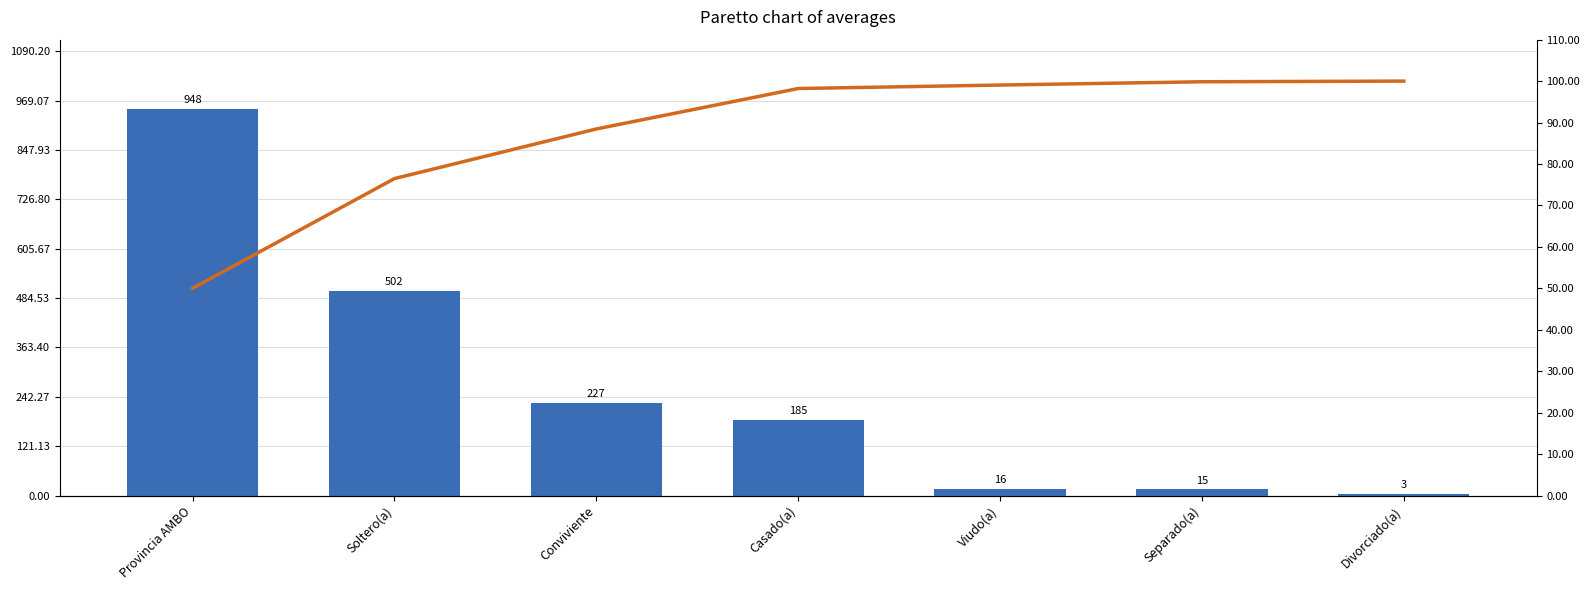

Reading right to left, what are all the values shown in this chart?

TOTAL: 3.0	15.0	16.0	185.0	227.0	502.0	948.0
Cumulative %: 100.0	99.8	99.1	98.2	88.4	76.5	50.0